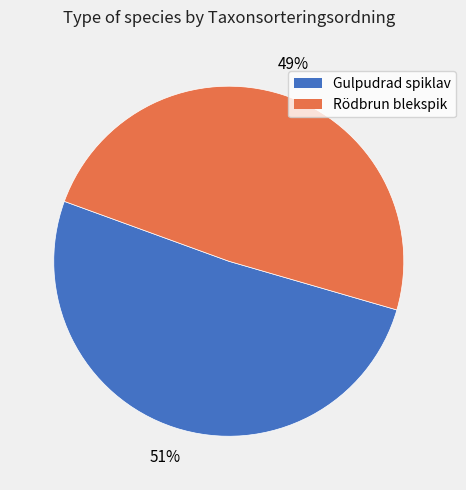

How many slices are in this pie chart?

2